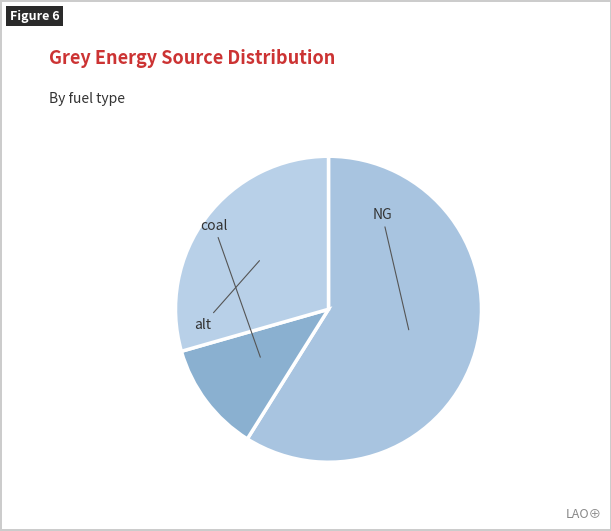

The coal slice represents 2% of the pie. True or false?

False